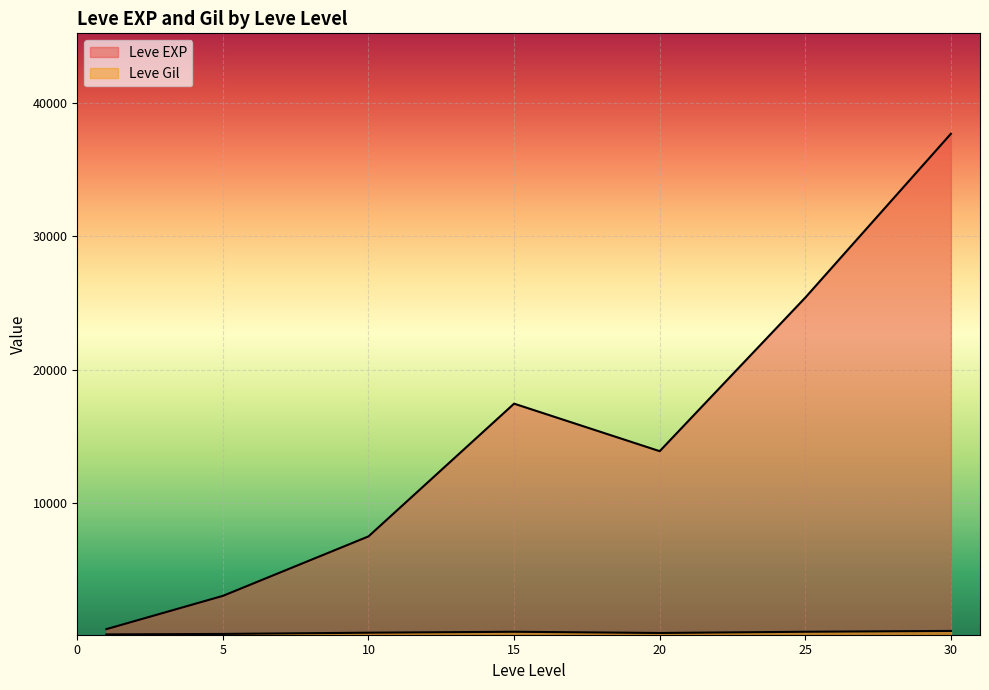

How many categories are shown in the chart?

7